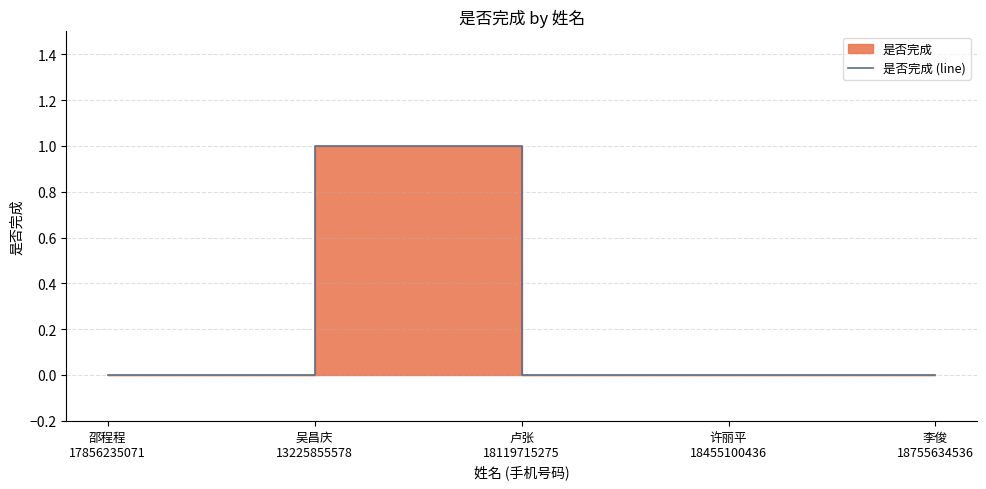

How many points are higher than both their immediate neighbors (excluding endpoints)?

1